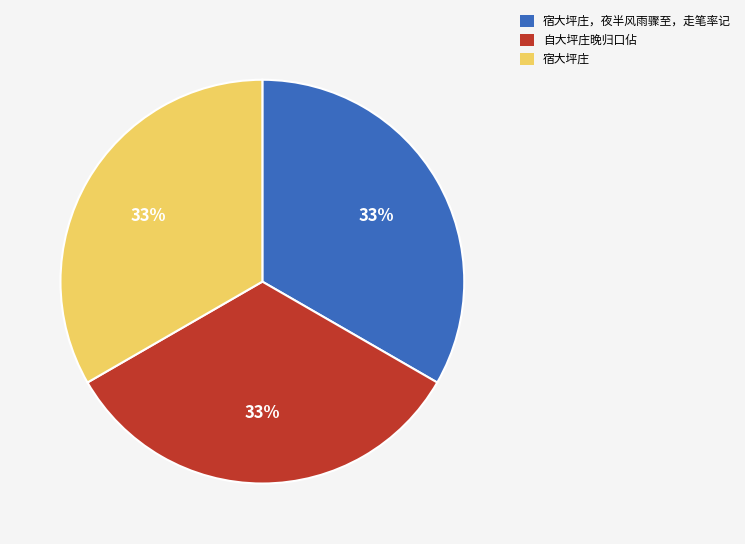

Count the number of slices in the pie.

3